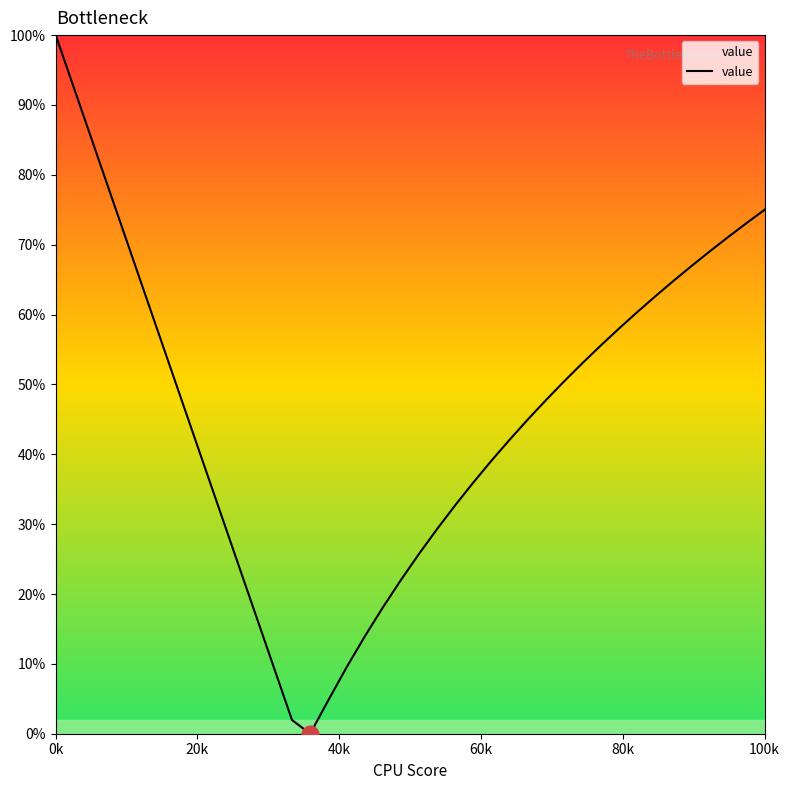

What is the difference between the maximum and minimum values?

100.0